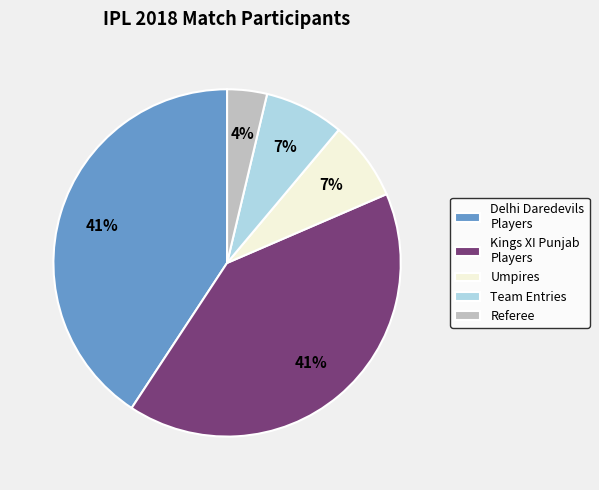

Which slice is the smallest?

Referee